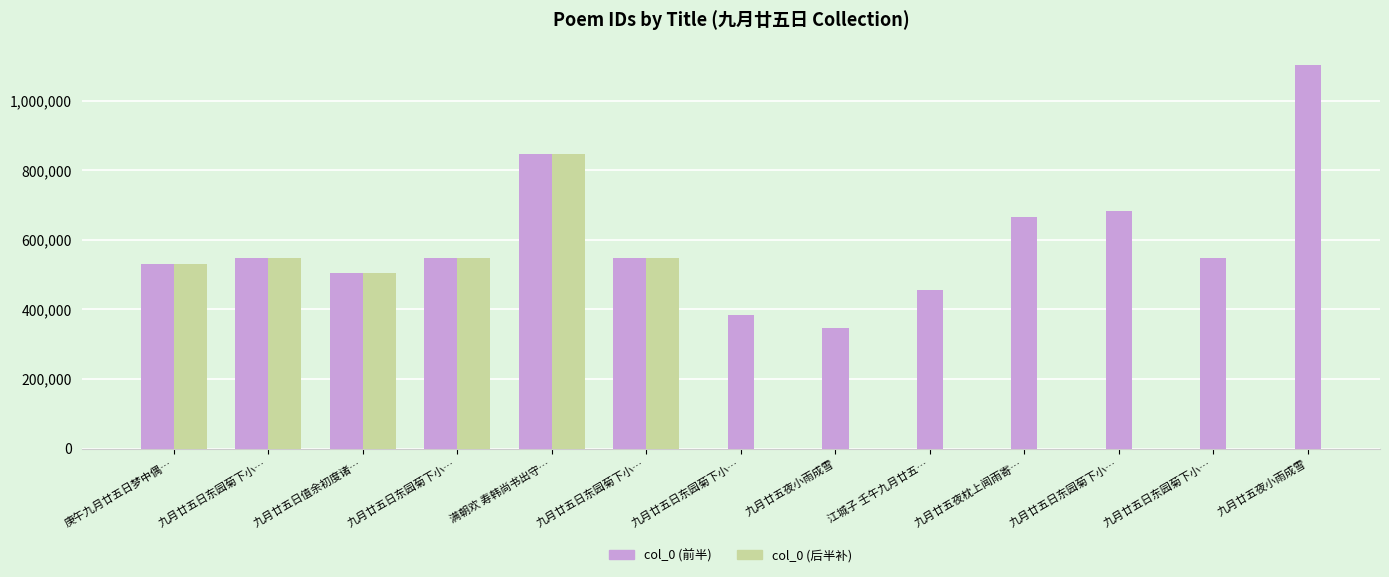

Which has a higher value, 九月廿五日东园菊下小… or 庚午九月廿五日梦中偶…?

九月廿五日东园菊下小…